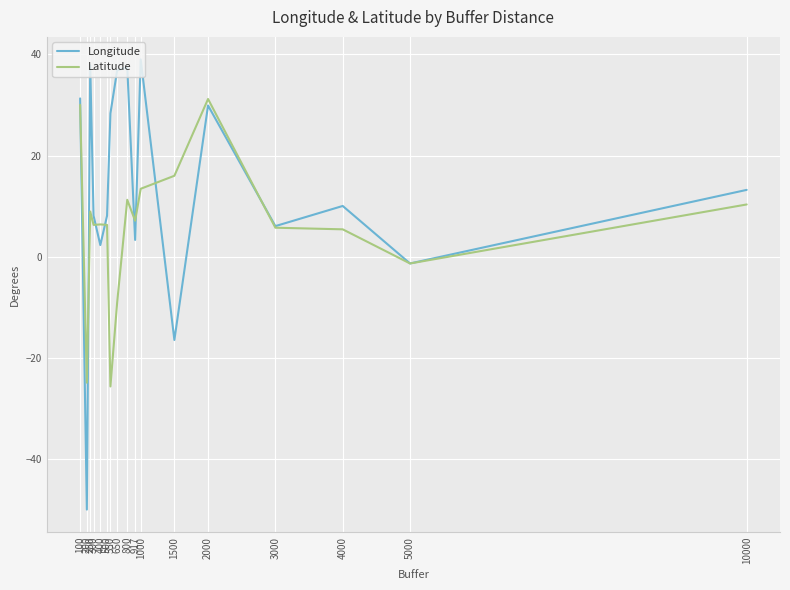

Which series has the largest total across all categories?

Longitude